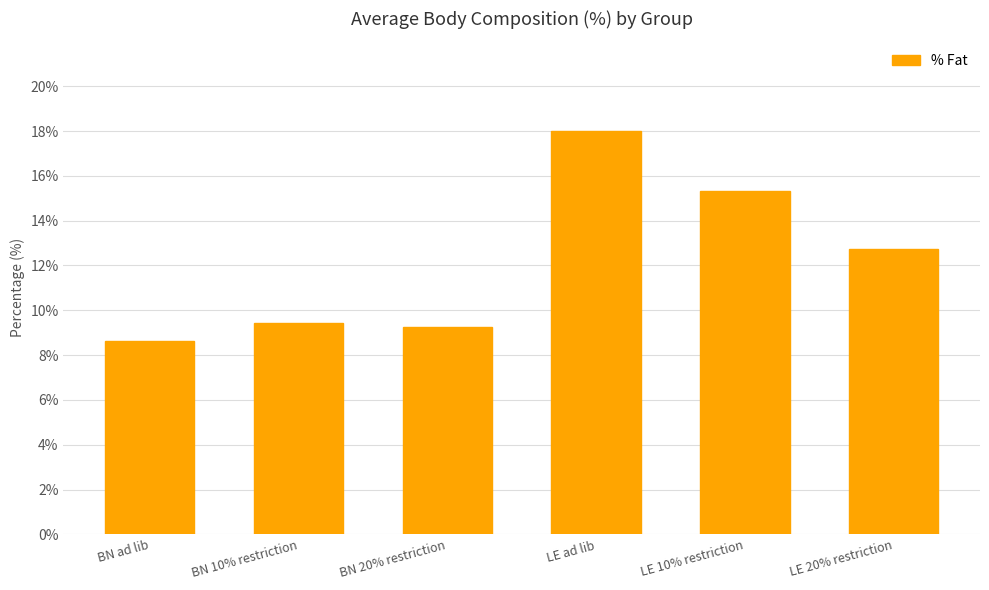

What is the label of the 2nd bar from the right?

LE 10% restriction